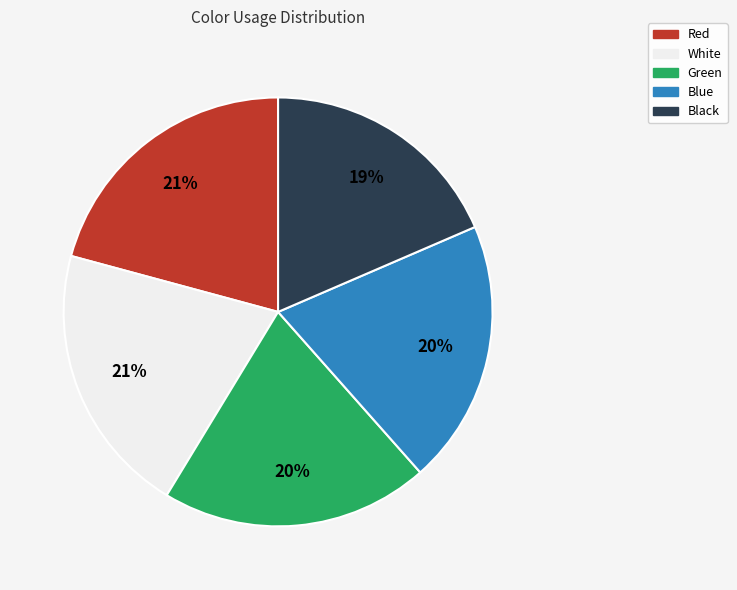

How many segments does this pie chart have?

5